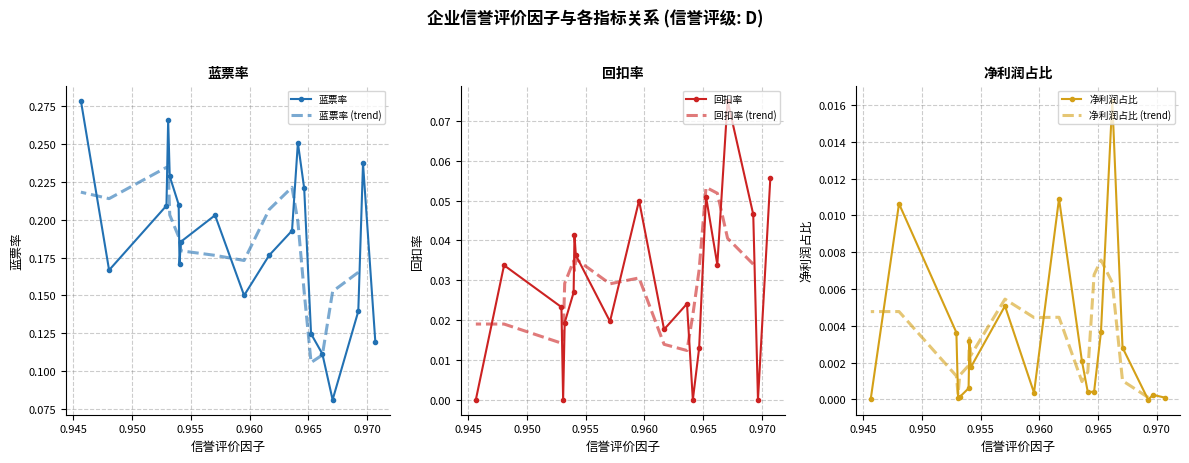

Count the 蓝票率 values in the range 0 to 1.

20